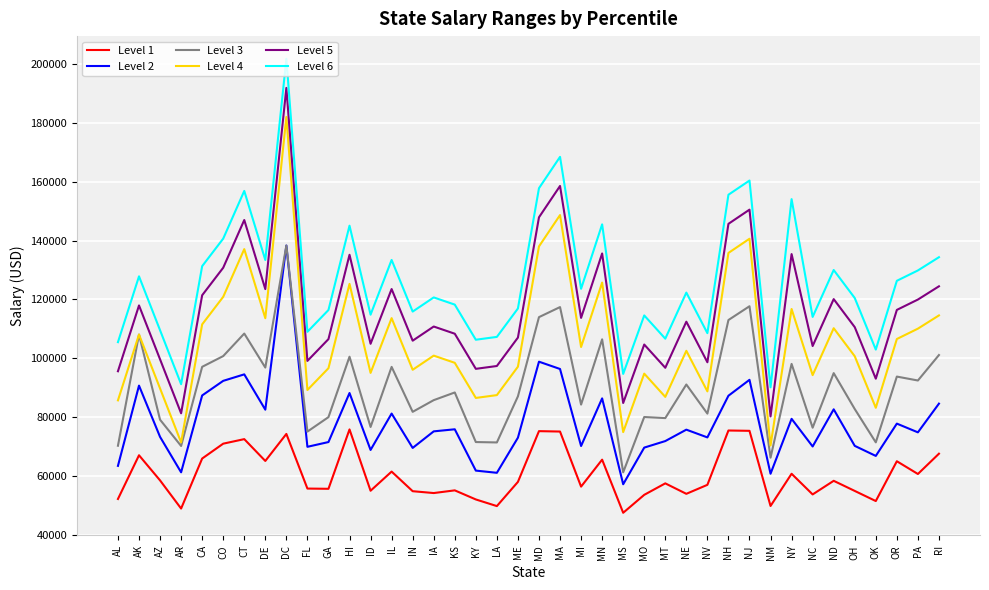

What are all the series names shown in the legend?

Level 1, Level 2, Level 3, Level 4, Level 5, Level 6